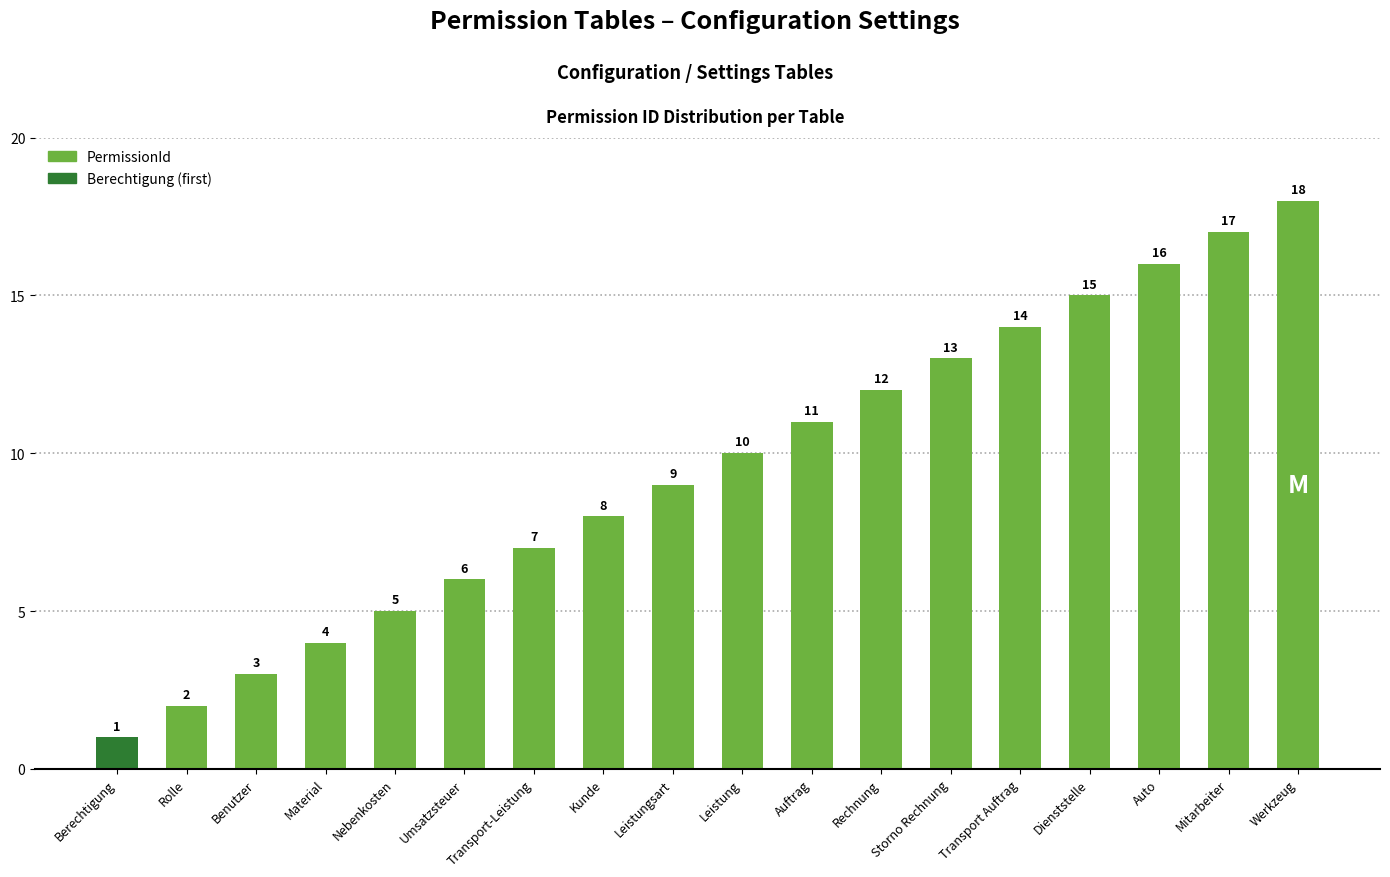

At which category does the chart reach its peak across all series?

Werkzeug